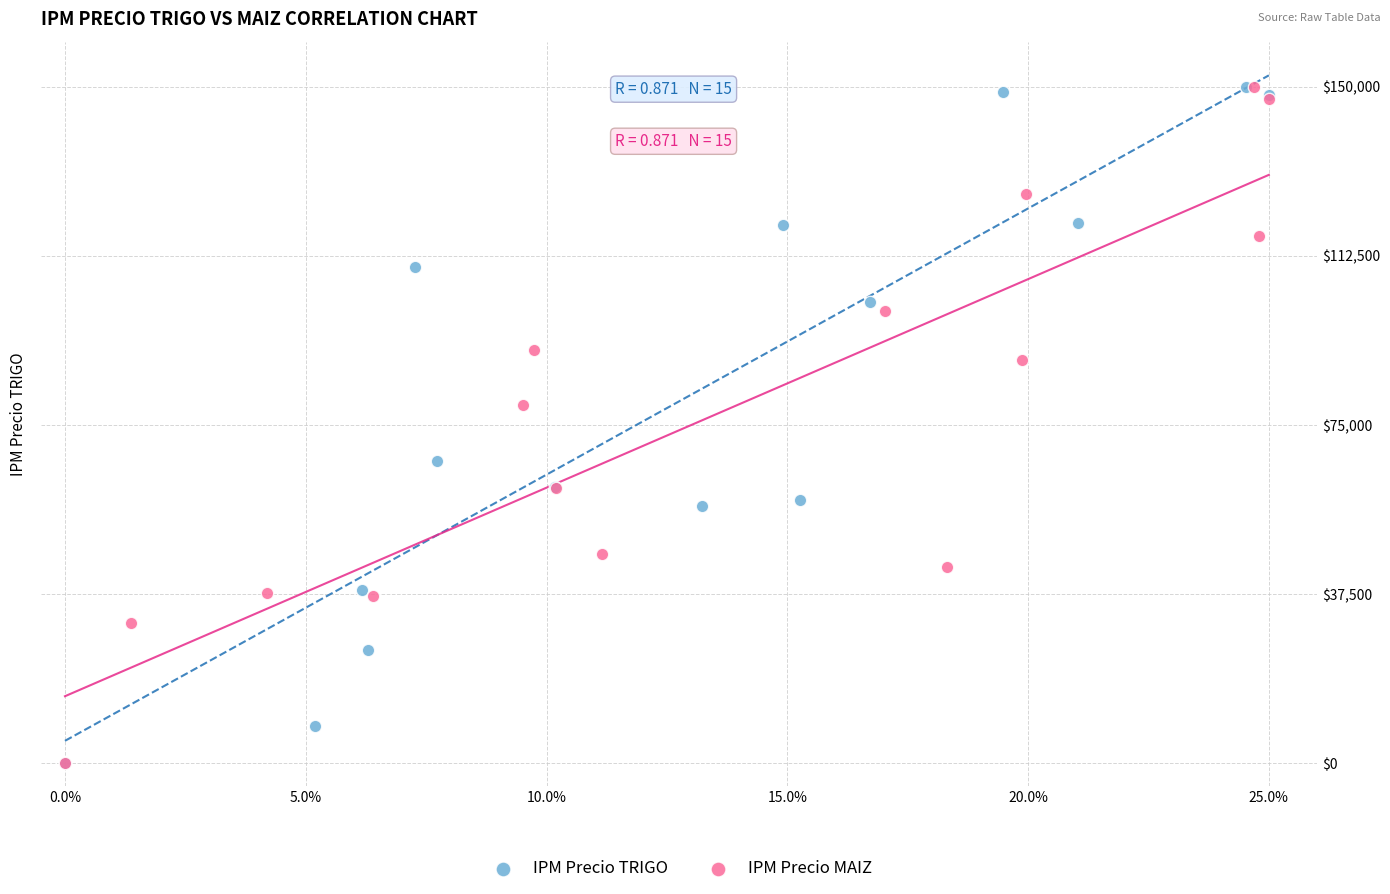

What are all the series names shown in the legend?

IPM Precio TRIGO, IPM Precio MAIZ